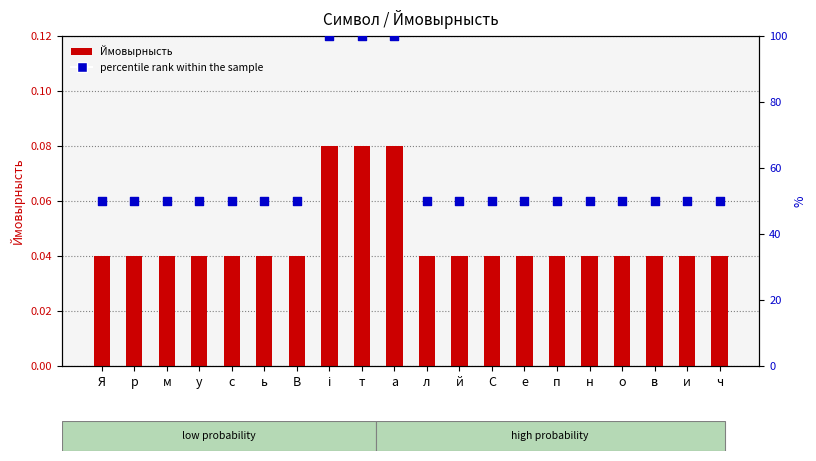

Which series has the largest total across all categories?

percentile rank within the sample